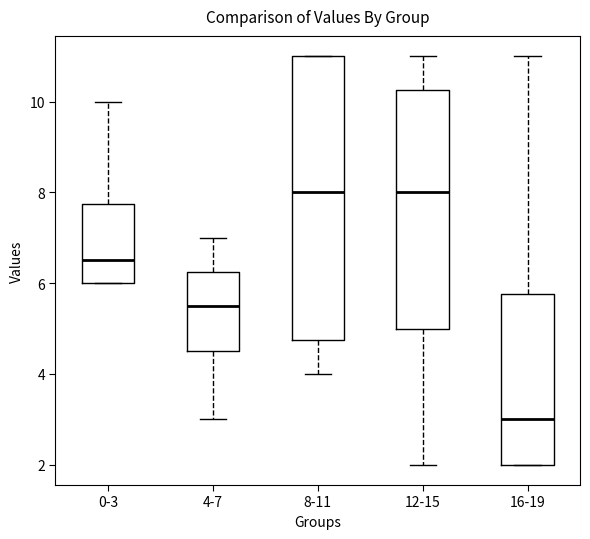

Where is the upper edge of the box for 8-11 on the y-axis? The values are not printed on the chart, so give them approximately, as read against the axis.

11.0